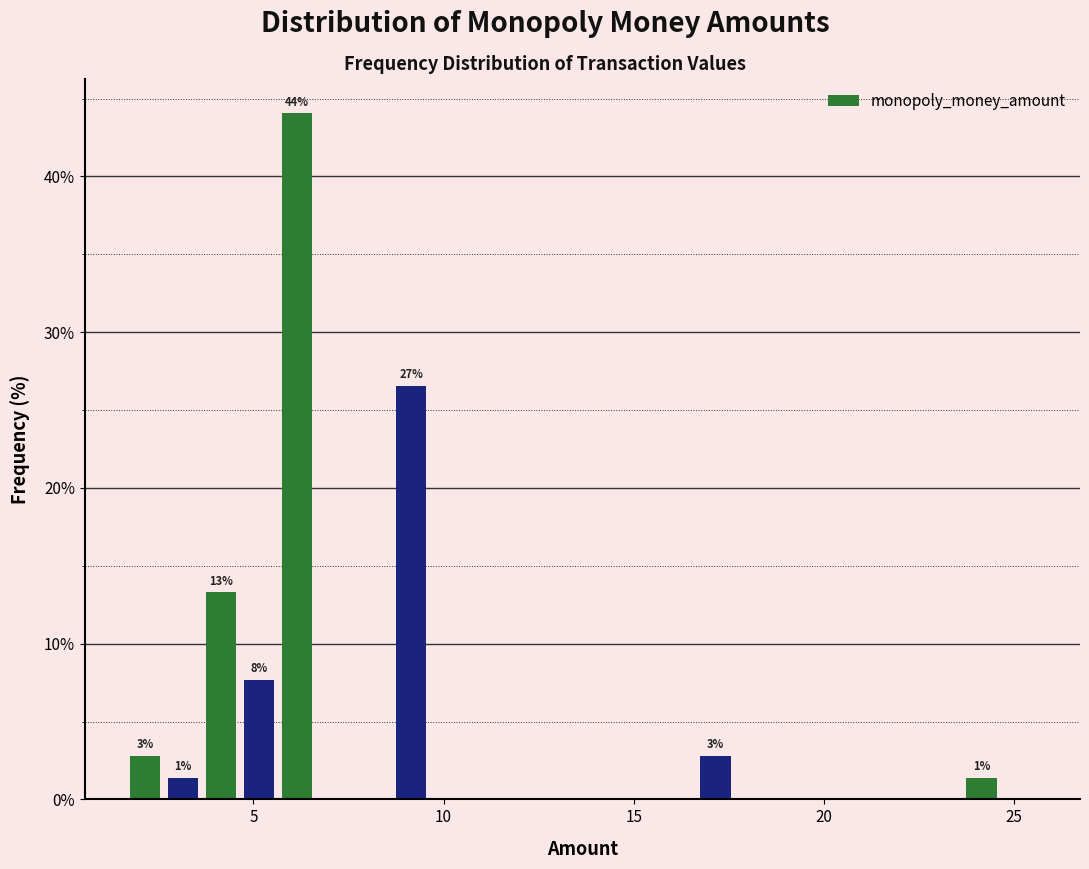

Read against the x-axis, roughly where is the centre of the tallest bar?

6.0